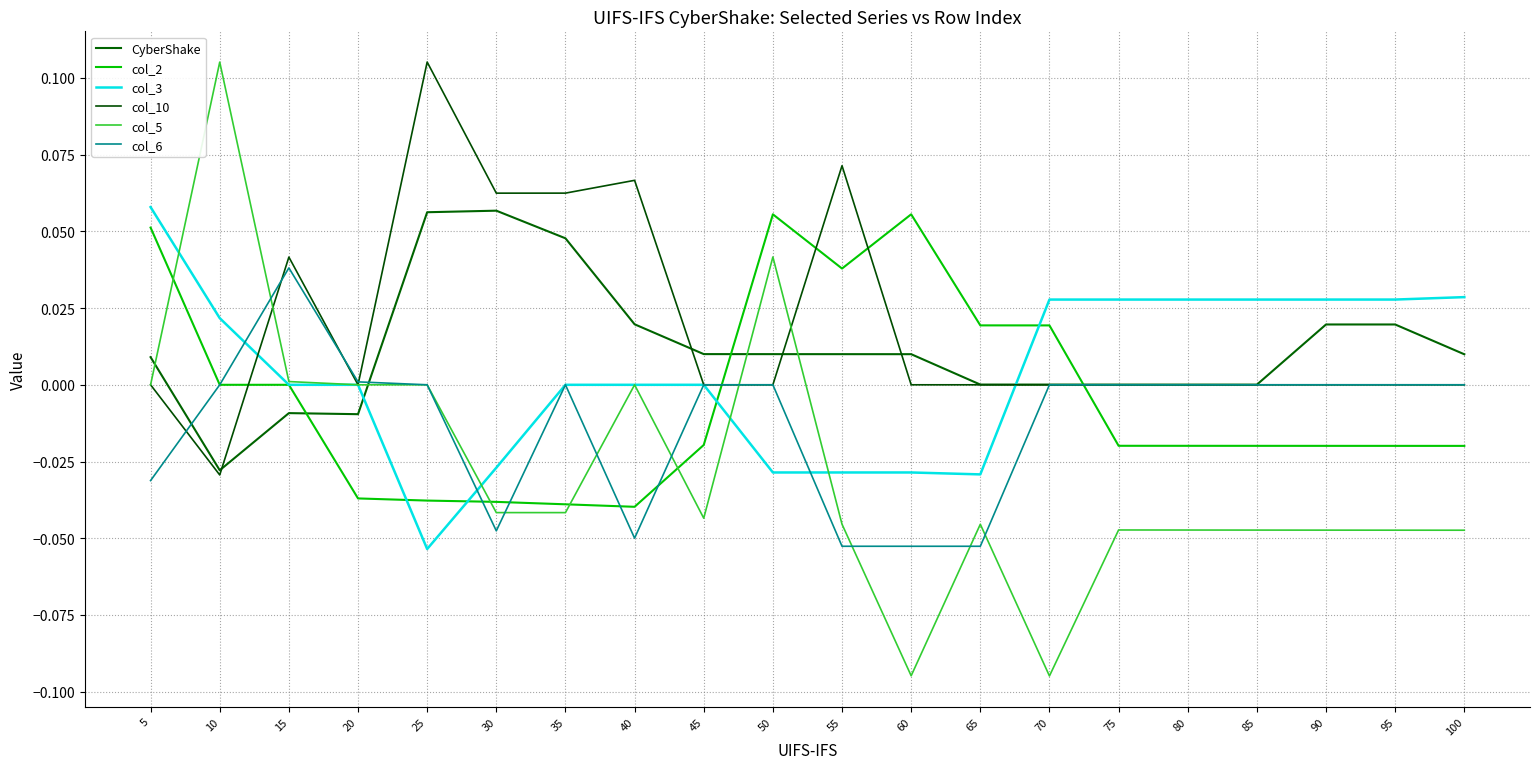

The col_2 series shows -0.0 at 85. True or false?

True